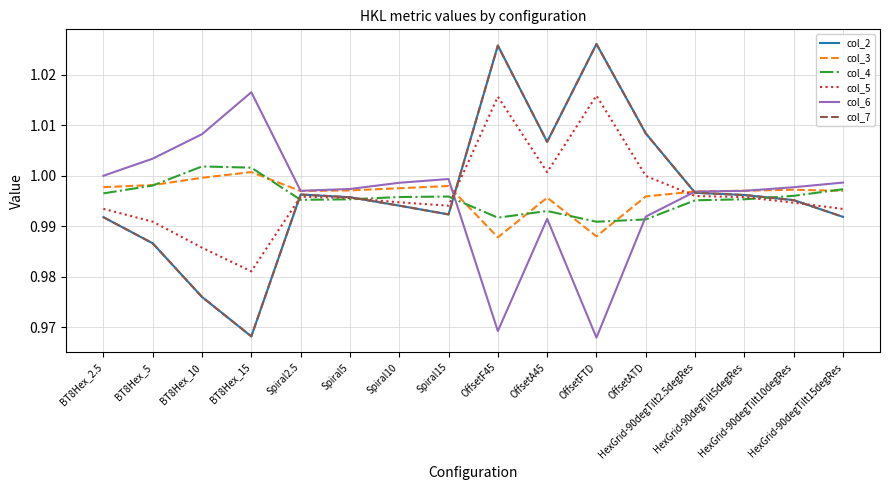

What is the label of the 4th point from the left?

BT8Hex_15